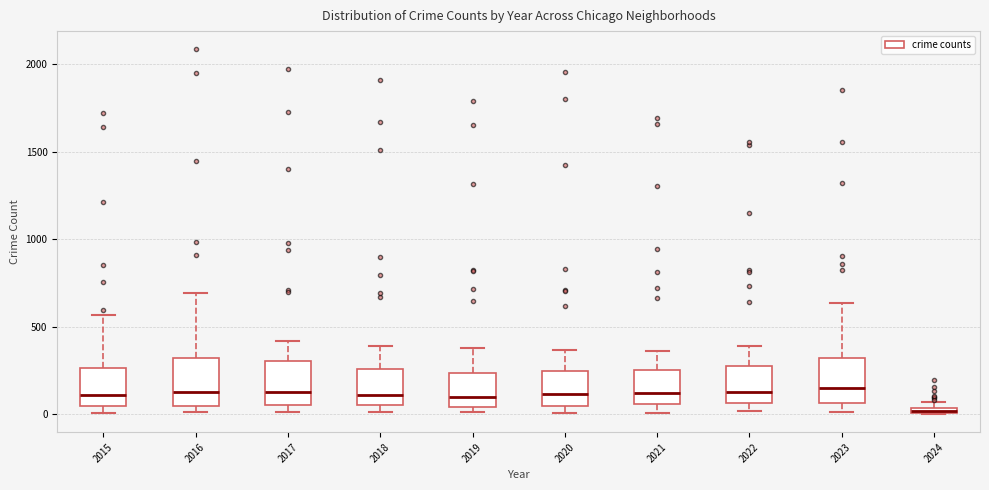

Where does the median line of the box at x = 2020 sit on the y-axis? The values are not printed on the chart, so give them approximately, as read against the axis.

100